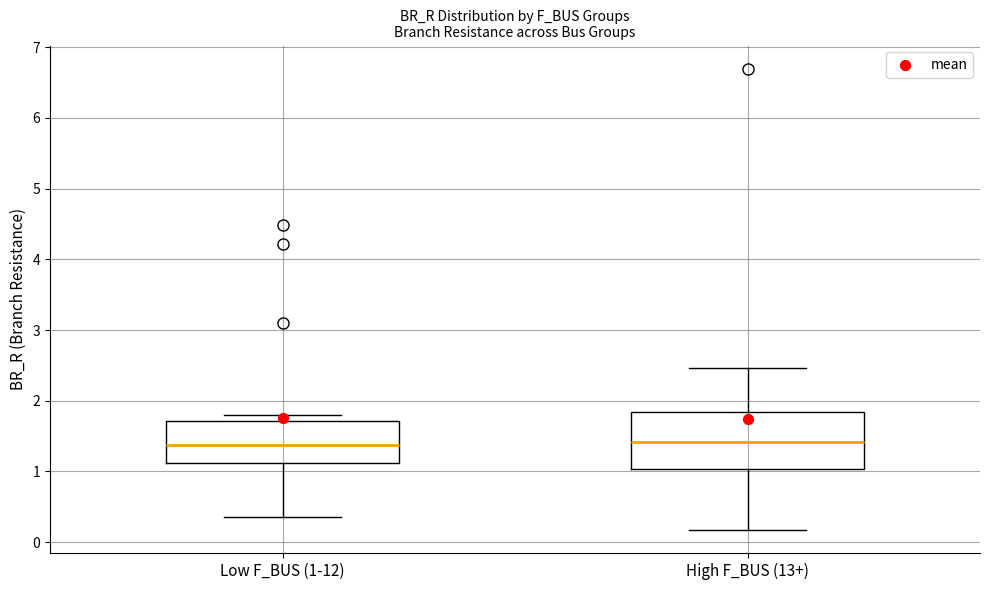

Where is the lower edge of the box for Low F_BUS (1-12) on the y-axis? The values are not printed on the chart, so give them approximately, as read against the axis.

1.1